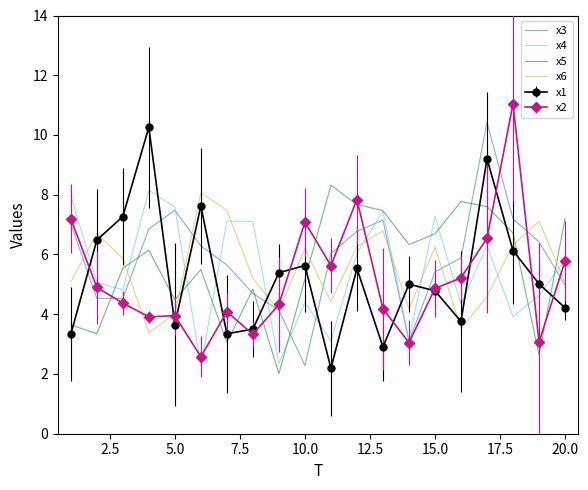

True or false: x3 has more than 0 interior local peaks.

True